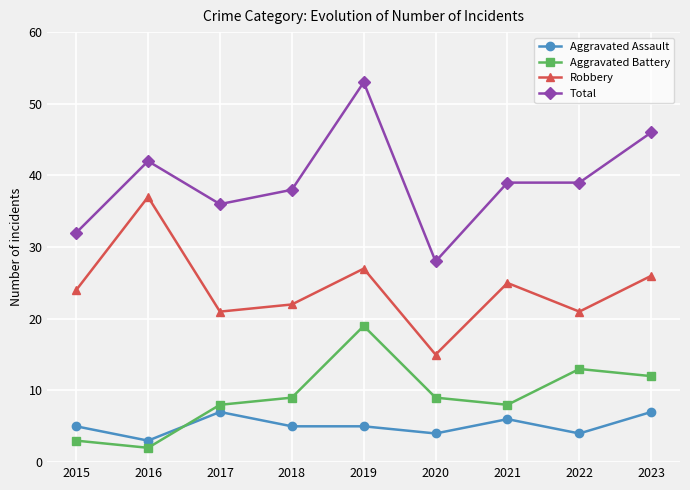

What is the value of the Aggravated Battery point at the 3rd from the left?

8